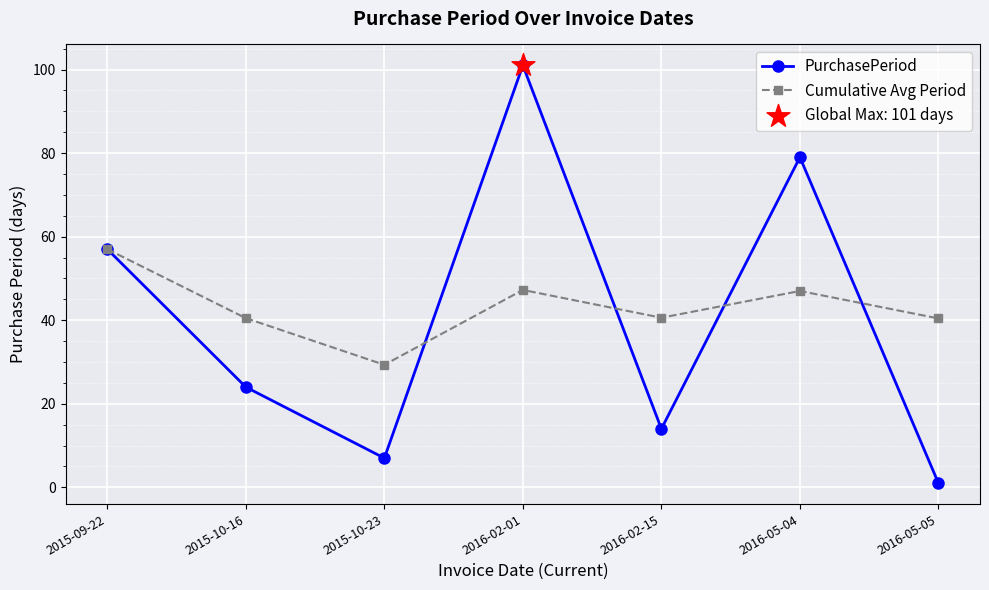

What is the maximum value shown in the chart?

101.0